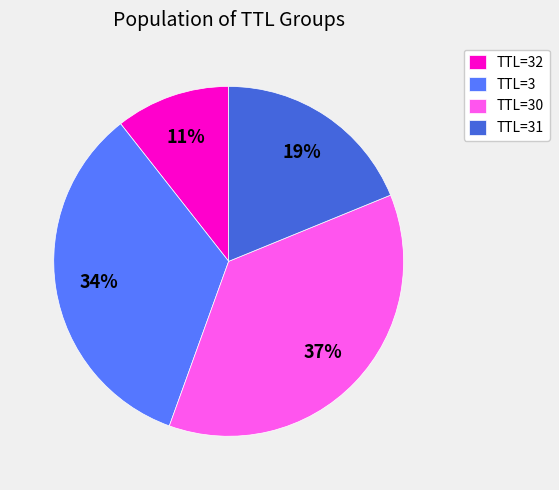

To the nearest percent, what percentage of the pie is TTL=31?

19%